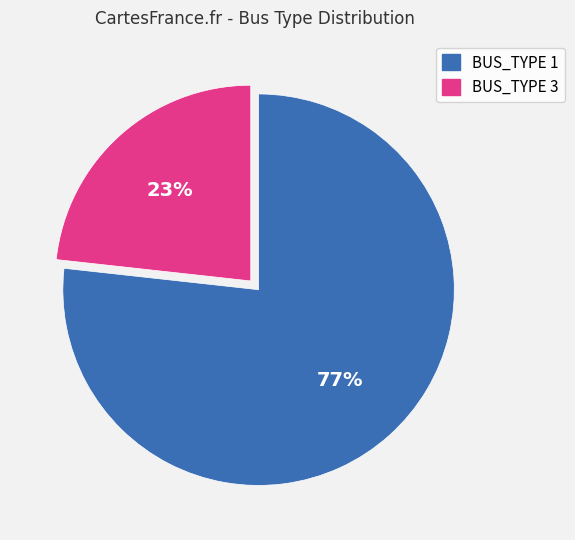

Do BUS_TYPE 1 and BUS_TYPE 3 together represent more than half of the pie?

Yes